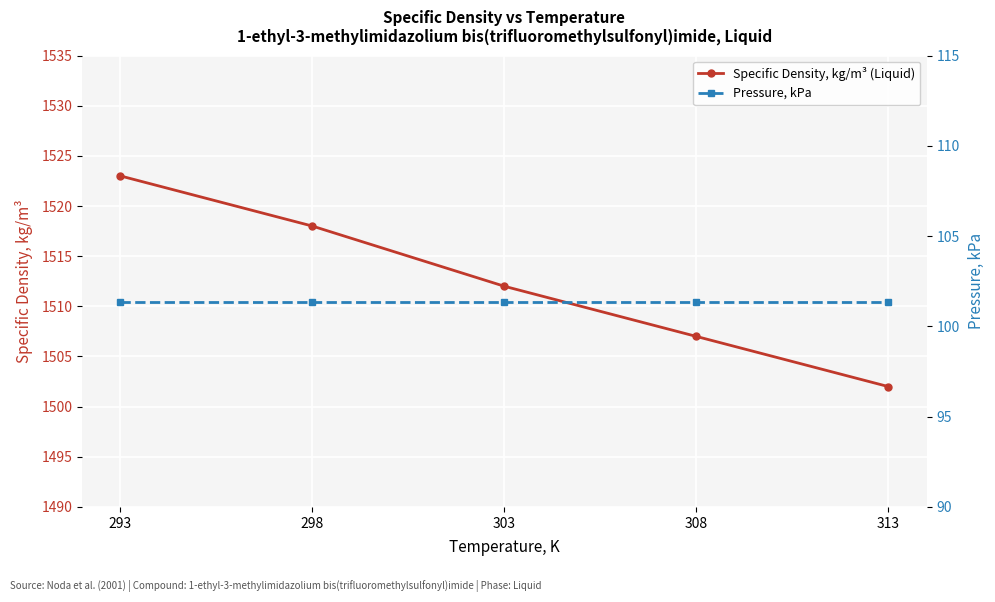

Rank the categories by Pressure, kPa value from highest to lowest.

293, 298, 303, 308, 313